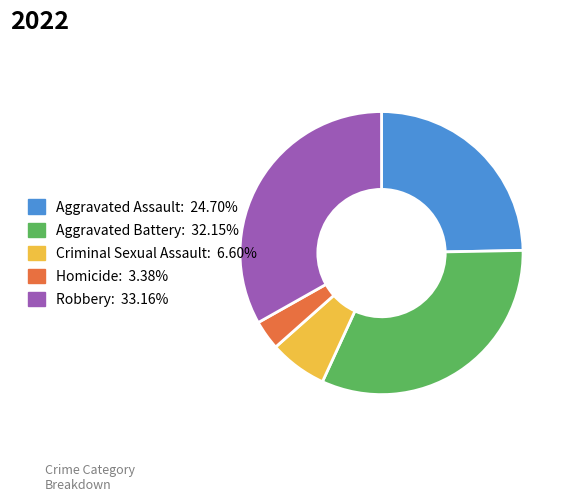

How many slices are in this pie chart?

5